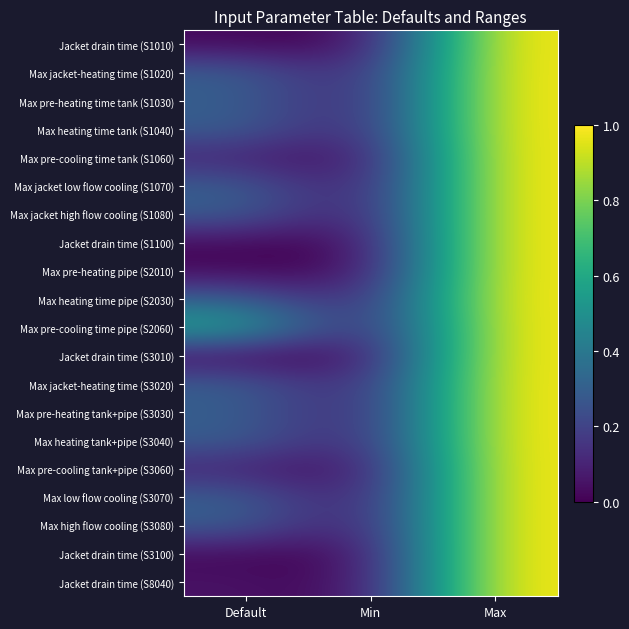

How many categories are shown in the chart?

3